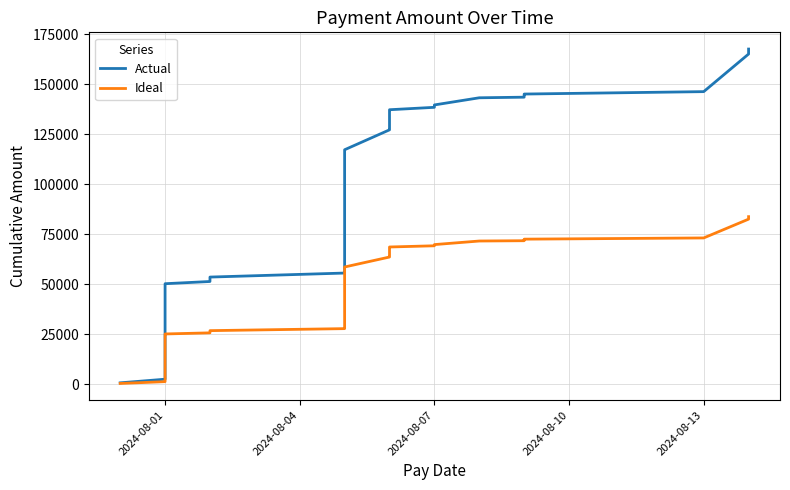

What is the maximum value shown in the chart?

167612.9